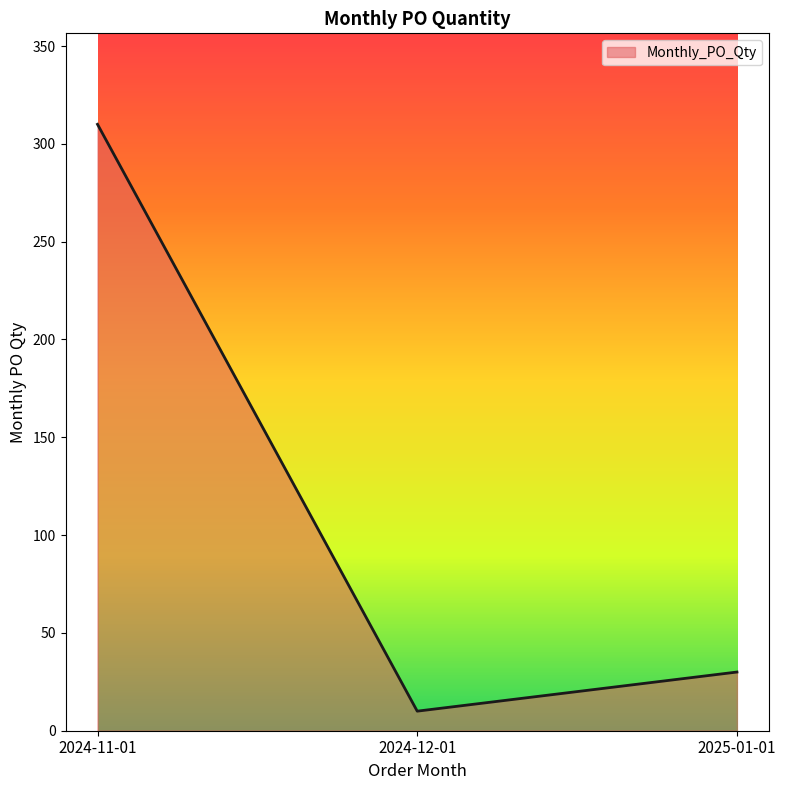

Which category has the lowest value across all series?

2024-12-01